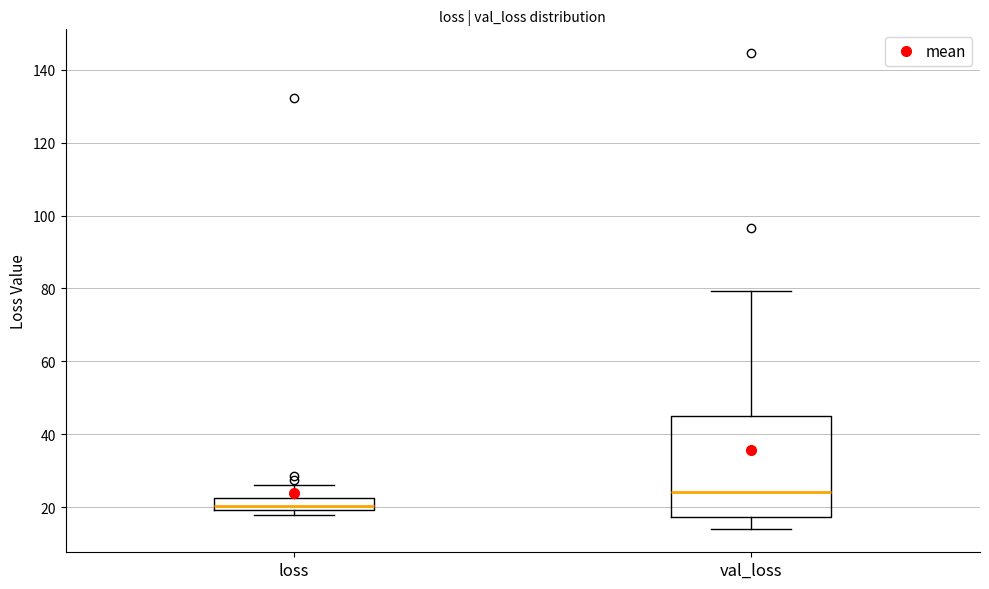

Where does the upper whisker of the box for loss end on the y-axis? The values are not printed on the chart, so give them approximately, as read against the axis.

26